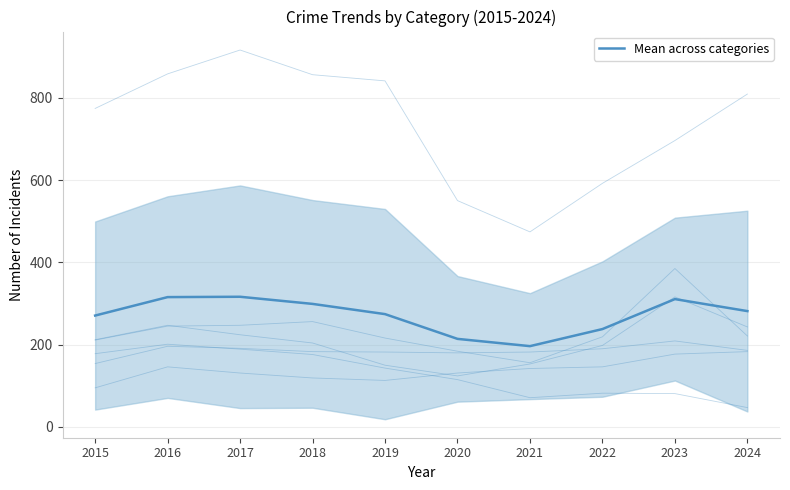

Rank the categories by value from lowest to highest.

2021, 2020, 2022, 2015, 2019, 2024, 2018, 2023, 2016, 2017